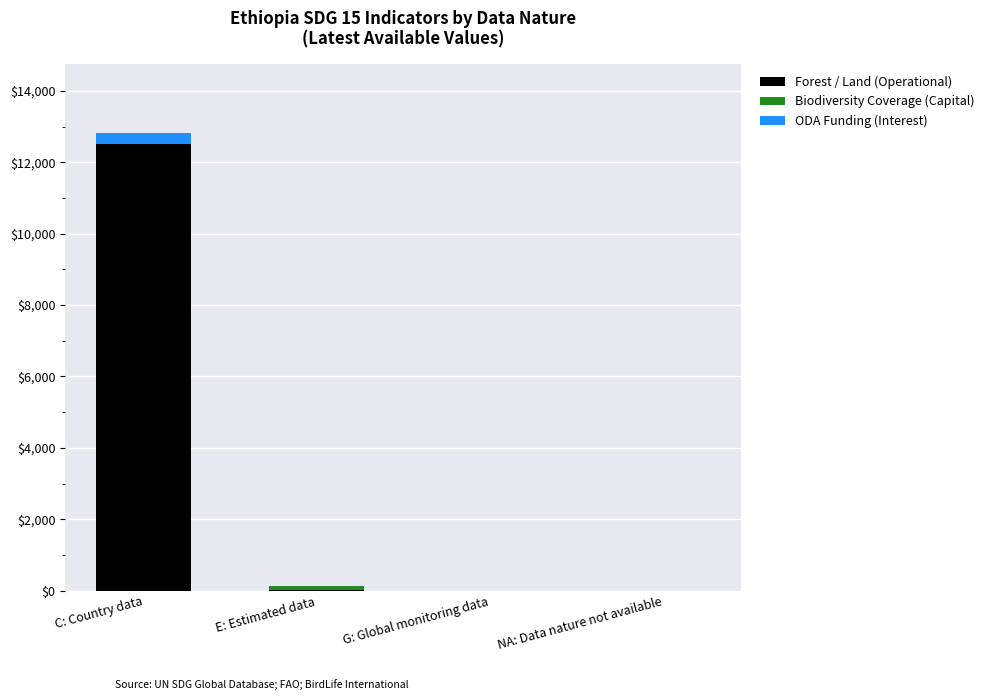

Is it true that Forest / Land (Operational) equals 12499.0 at C: Country data?

True